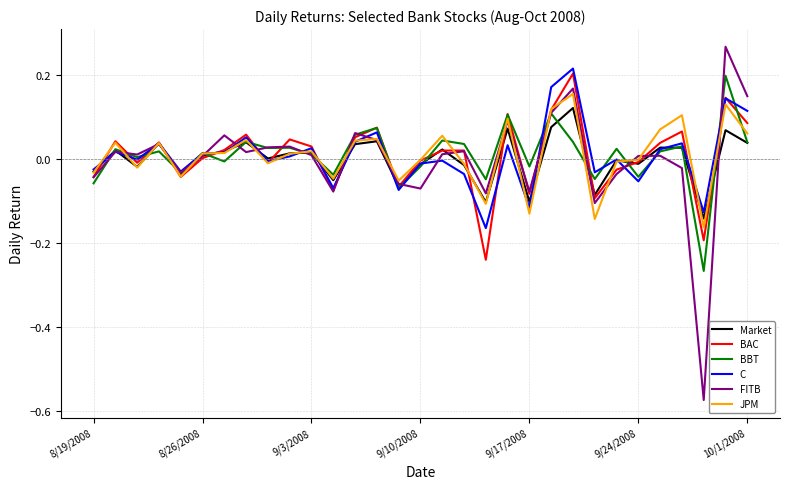

Which series has the largest range (max minus min)?

FITB